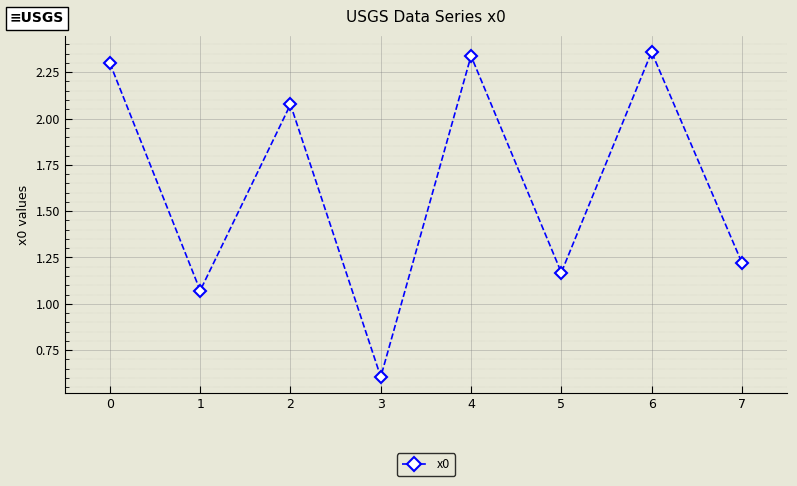

What is the change in value from 4 to 7?

-1.1